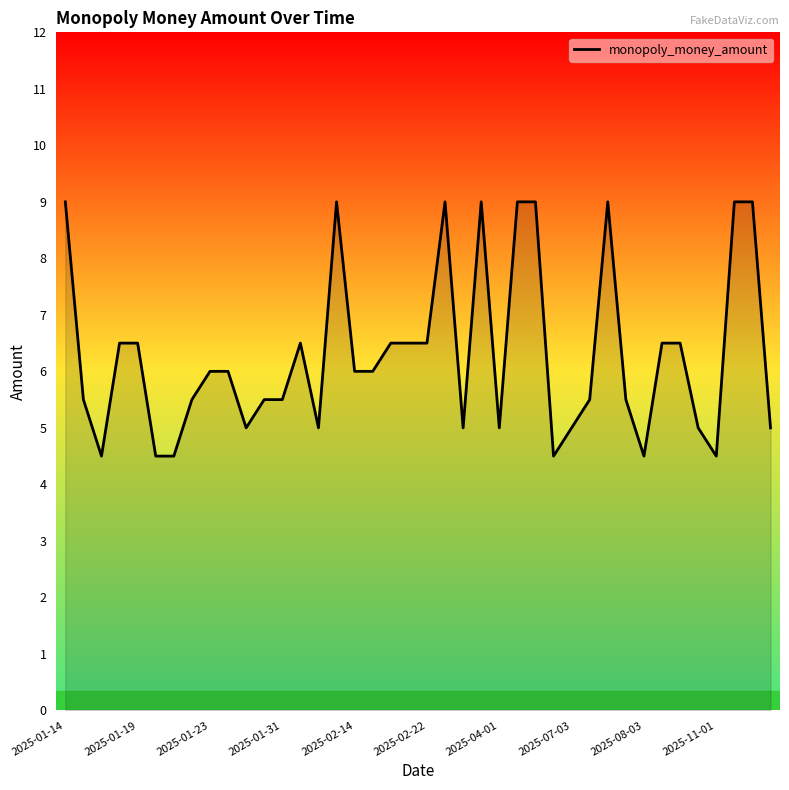

What is the difference between the maximum and minimum values?

4.5